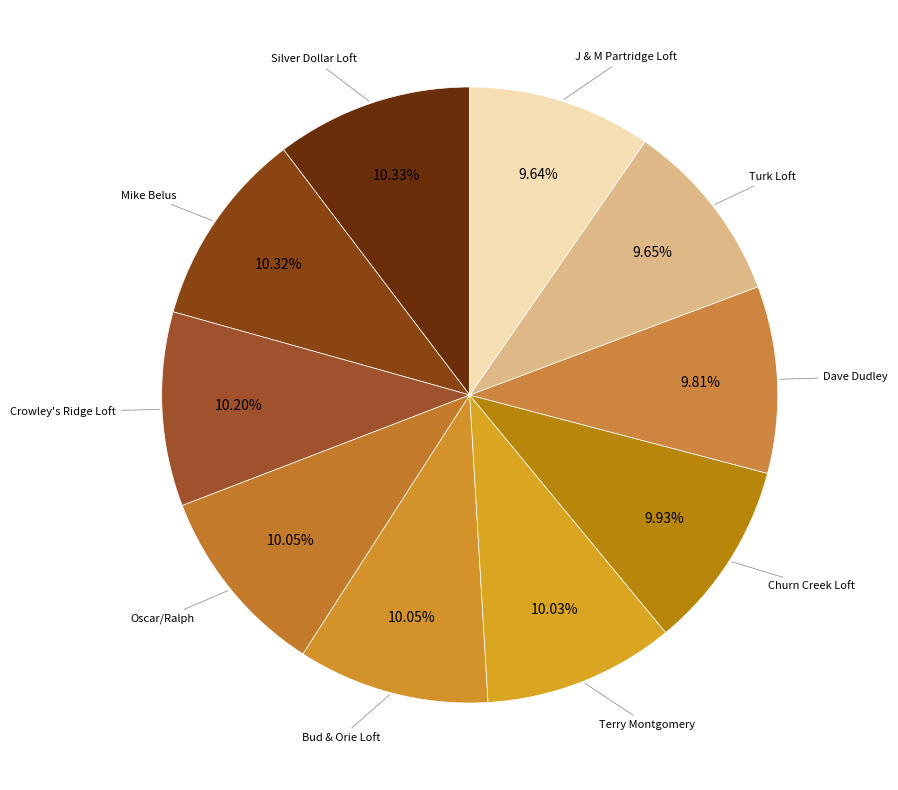

How many slices are in this pie chart?

10